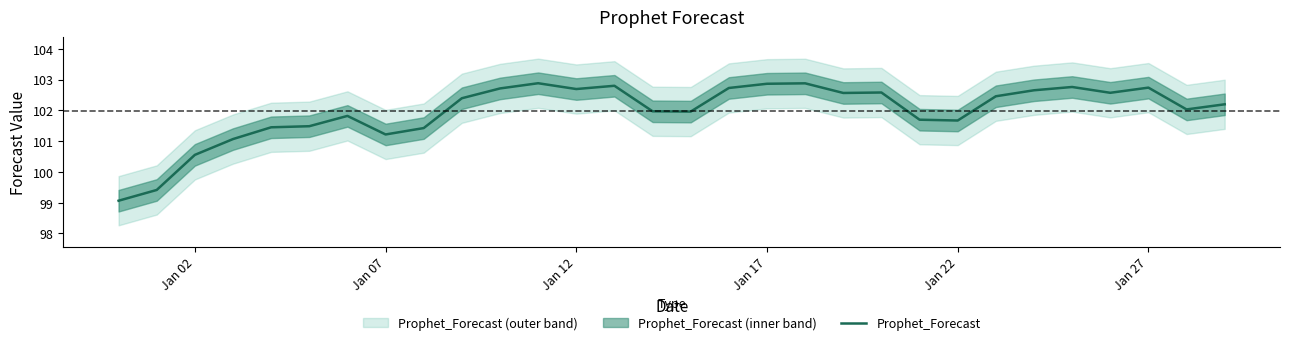

How many data points are less than 102?

13